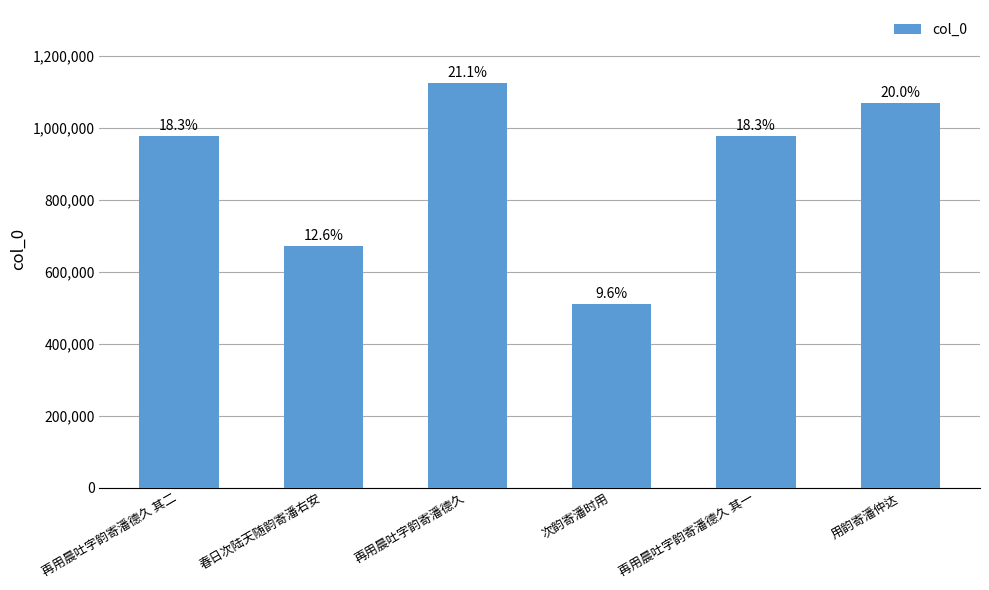

What is the label of the 1st bar from the right?

用韵寄潘仲达